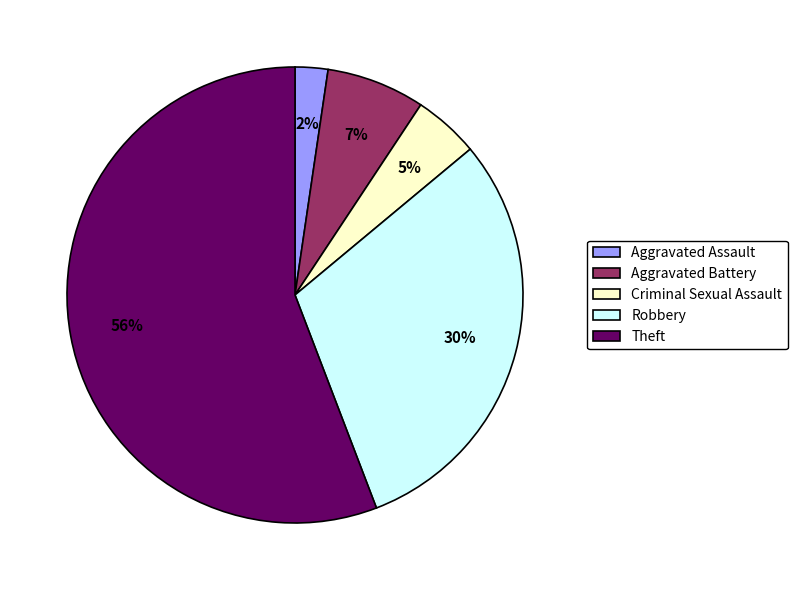

What is the majority slice?

Theft